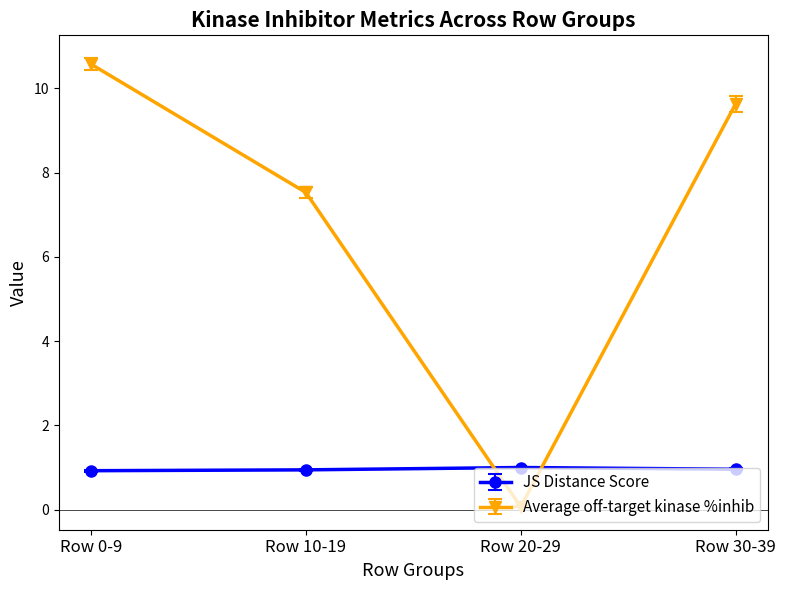

What is the minimum value shown in the chart?

0.1